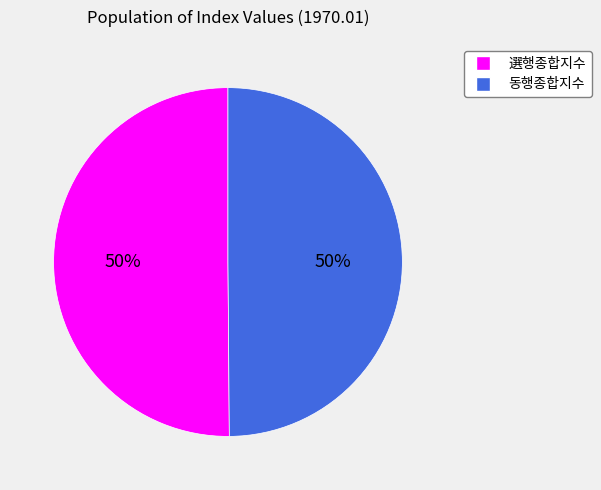

To the nearest percent, what is the average slice percentage?

50%